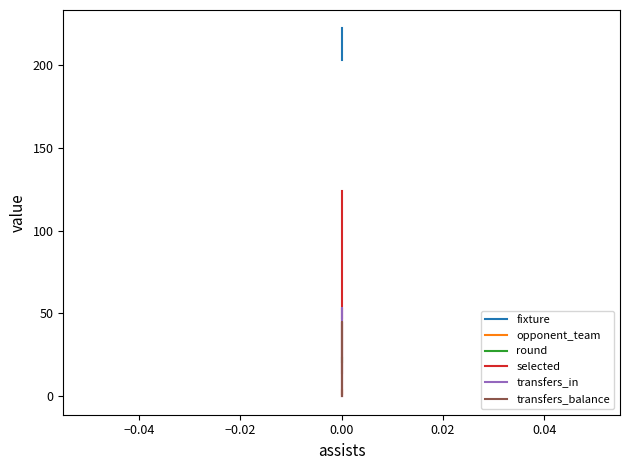

Does the chart display data point markers on the line(s)?

No